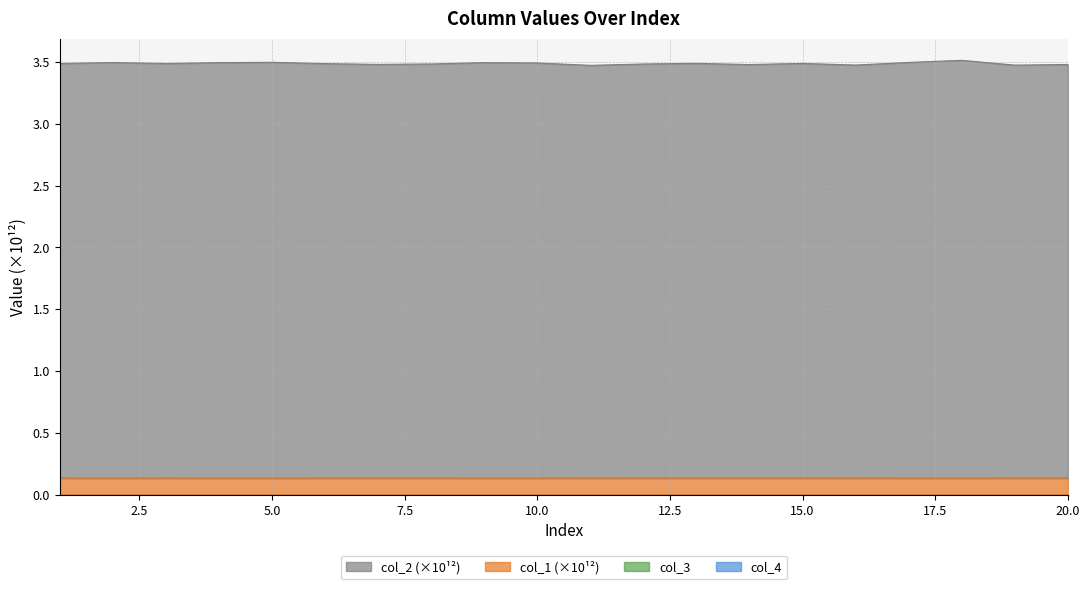

List the series in order of their peak value, highest first.

col_2, col_1